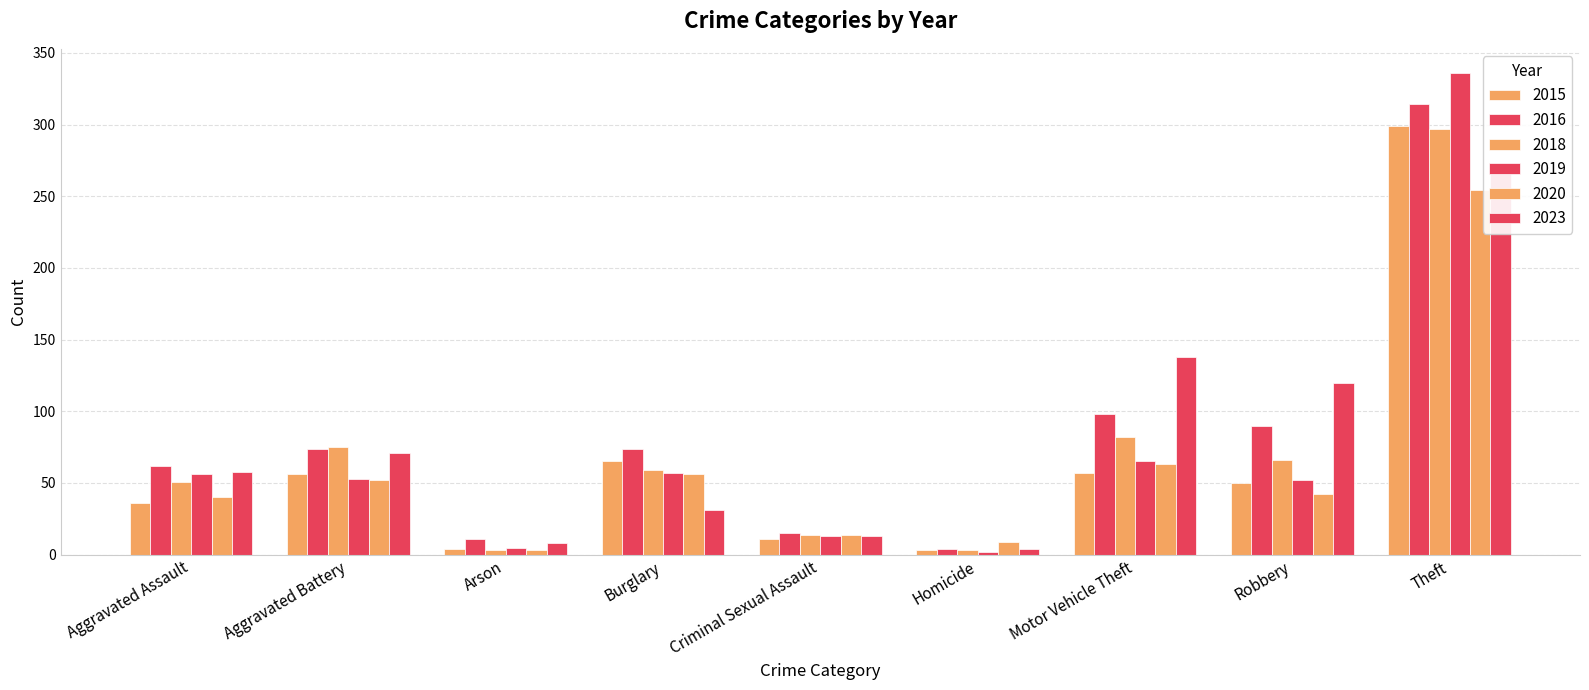

True or false: 2018 has a value of 14 at Criminal Sexual Assault.

True